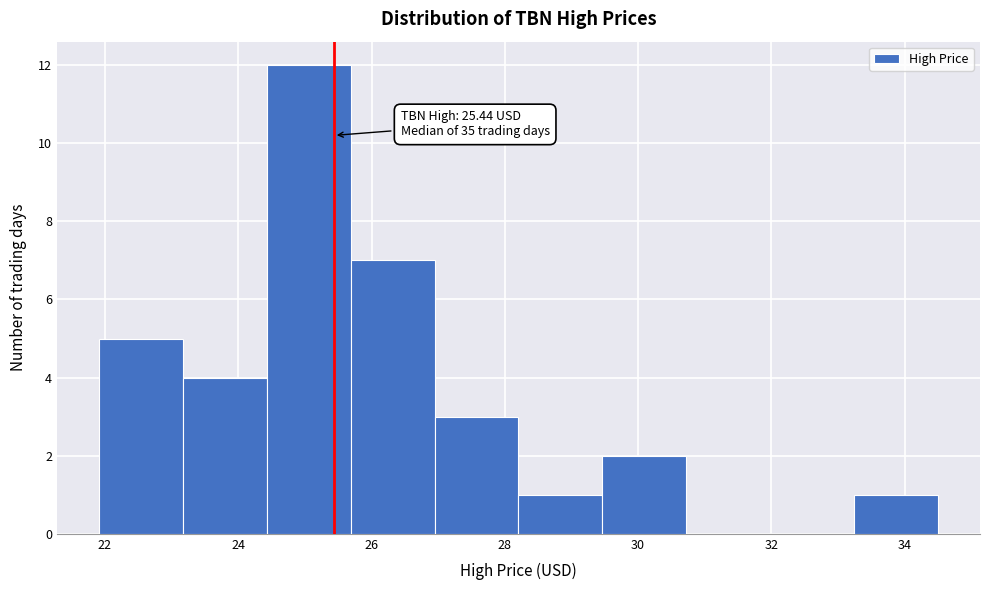

Over which range of the x-axis is the bar tallest?

24.4 to 25.6